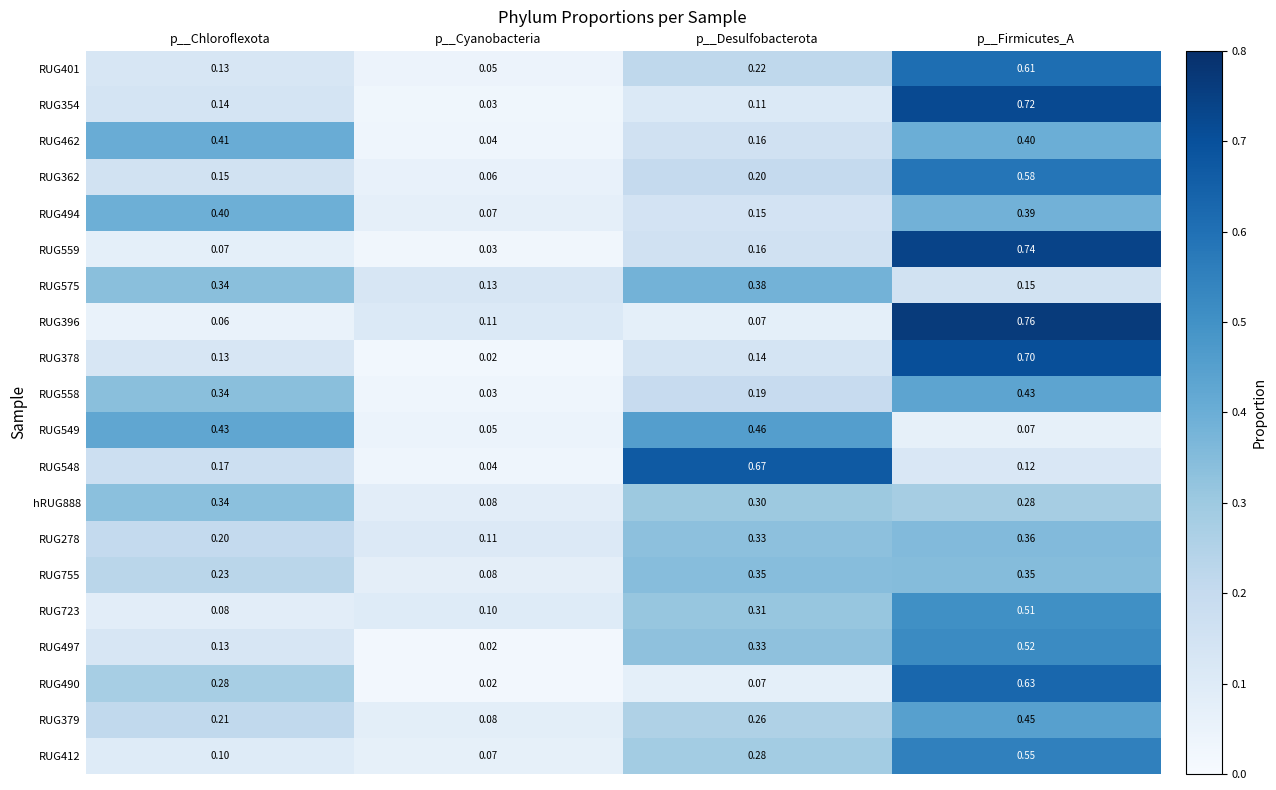

Which label corresponds to the smallest value in the chart?

p__Cyanobacteria